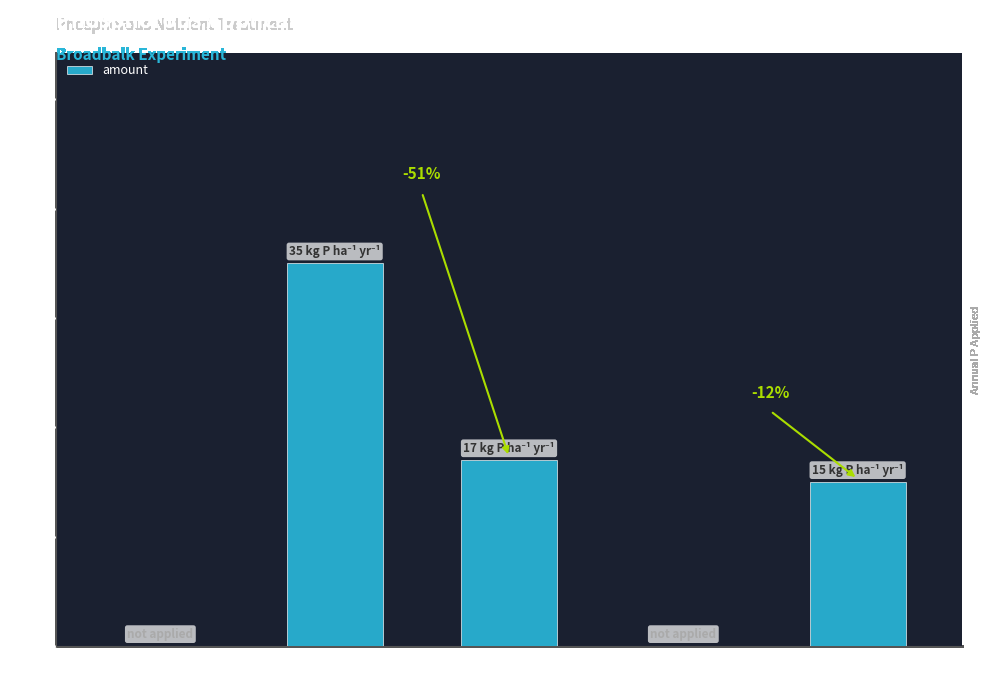

What is the average value?

13